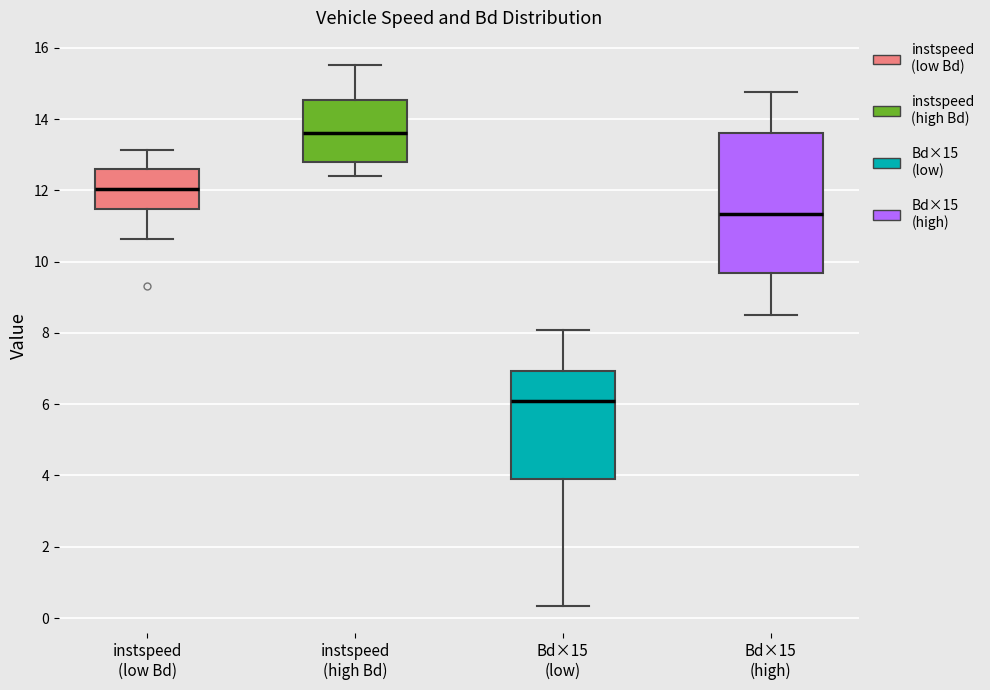

Which box has the highest median line?

instspeed (high Bd)